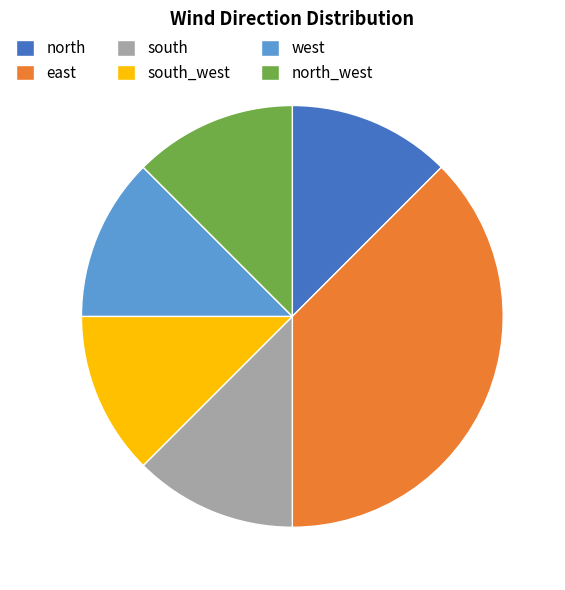

Is the sum of north and south_west greater than half?

No